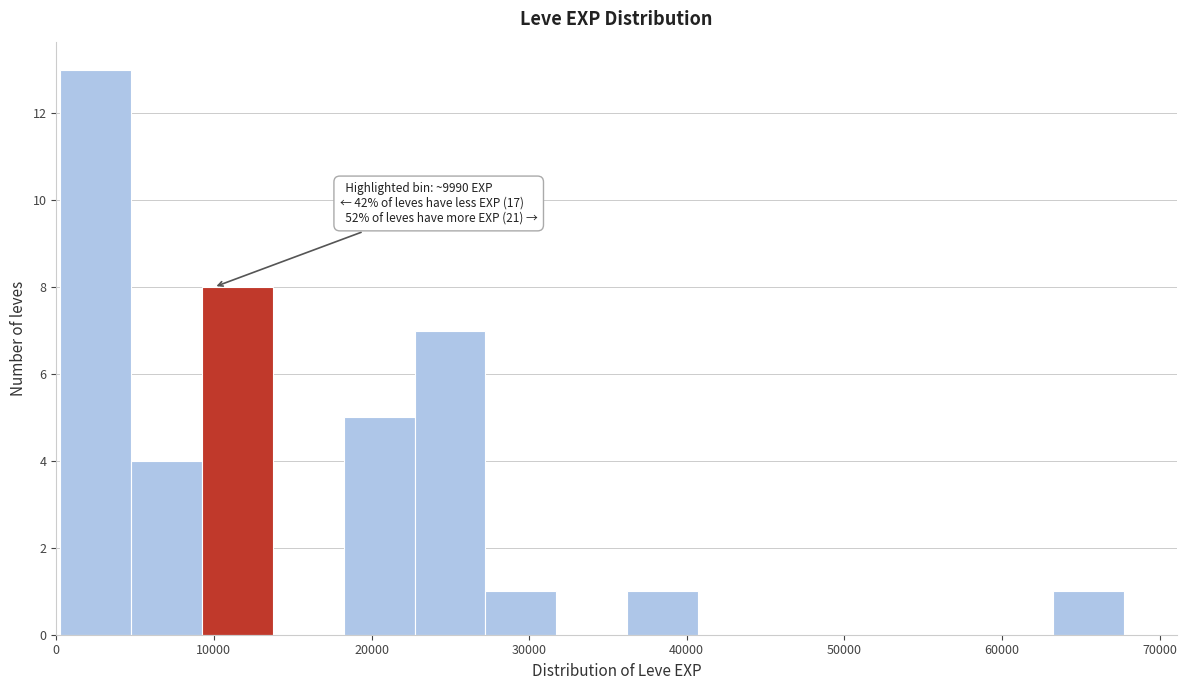

Over which range of the x-axis is the bar tallest?

0 to 5000